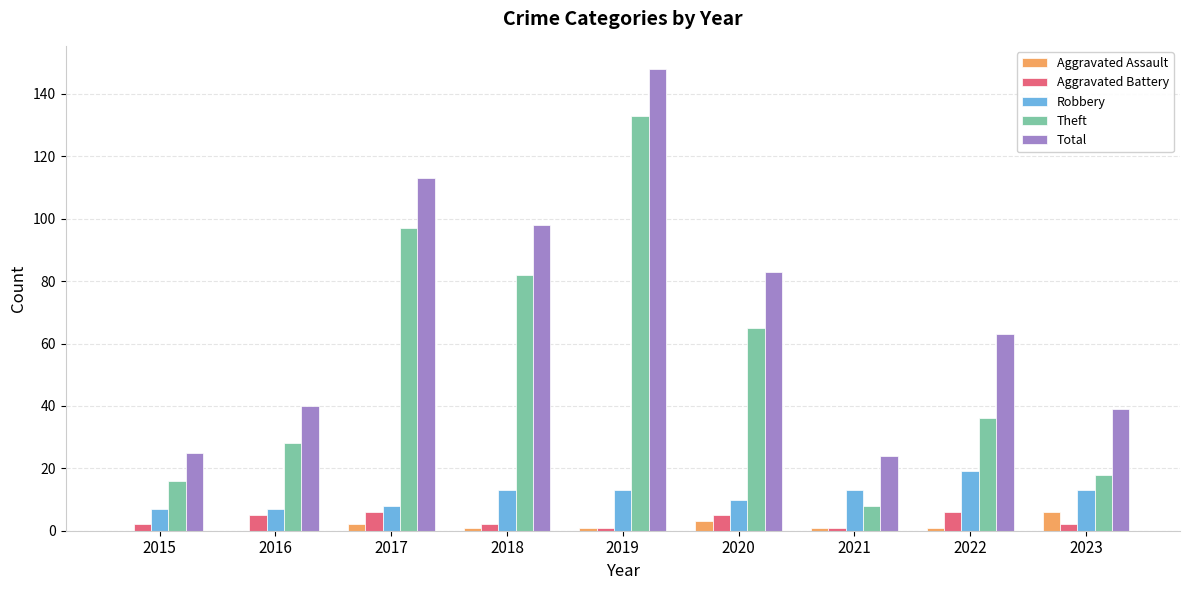

What are all the series names shown in the legend?

Aggravated Assault, Aggravated Battery, Robbery, Theft, Total